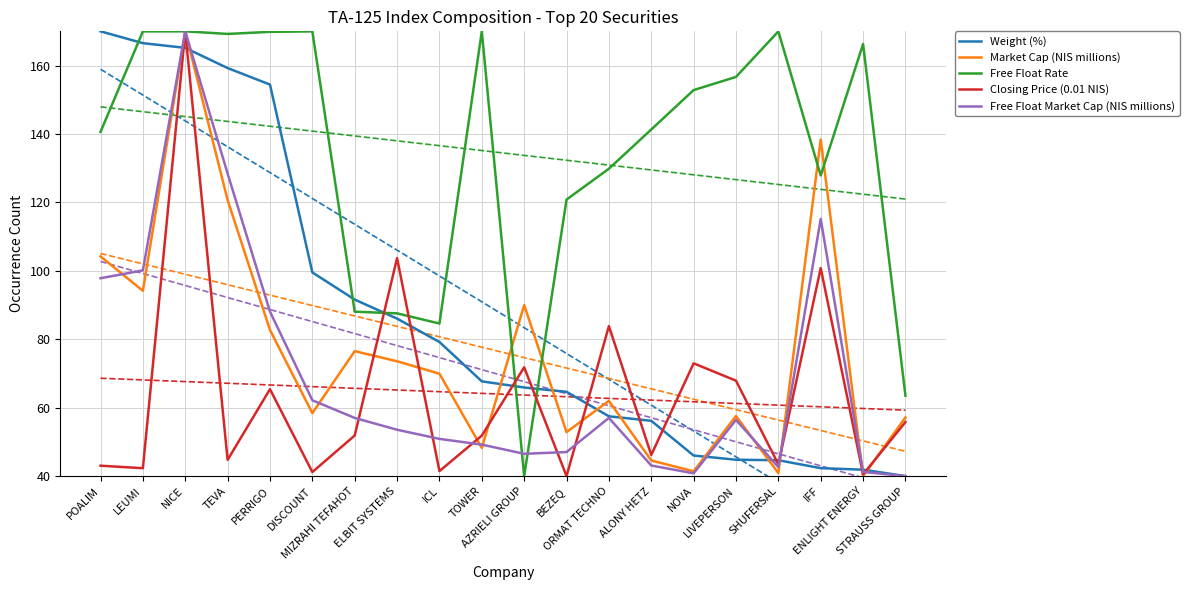

At which category does Market Cap (NIS millions) reach its first local valley?

LEUMI